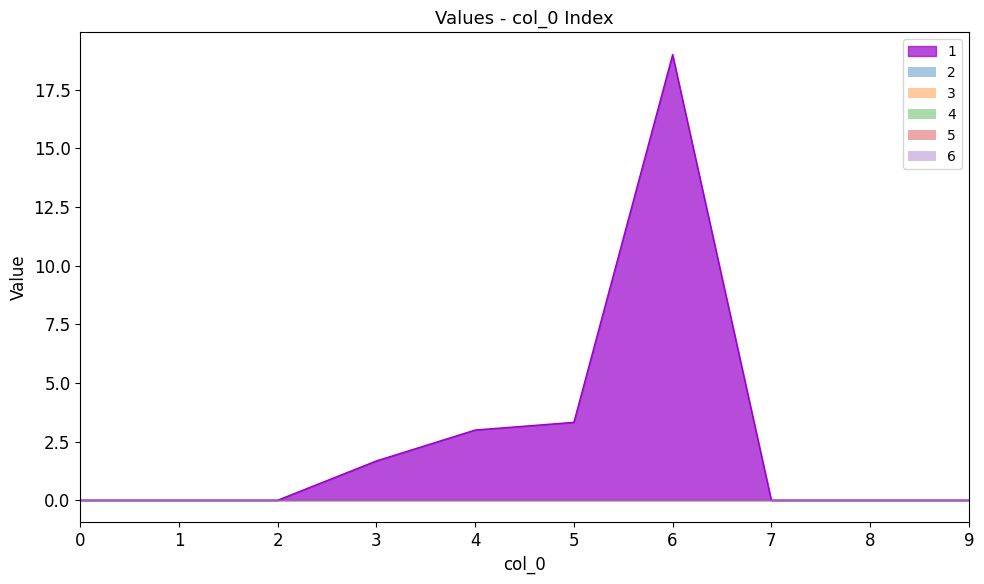

What is the greatest value displayed?

19.0